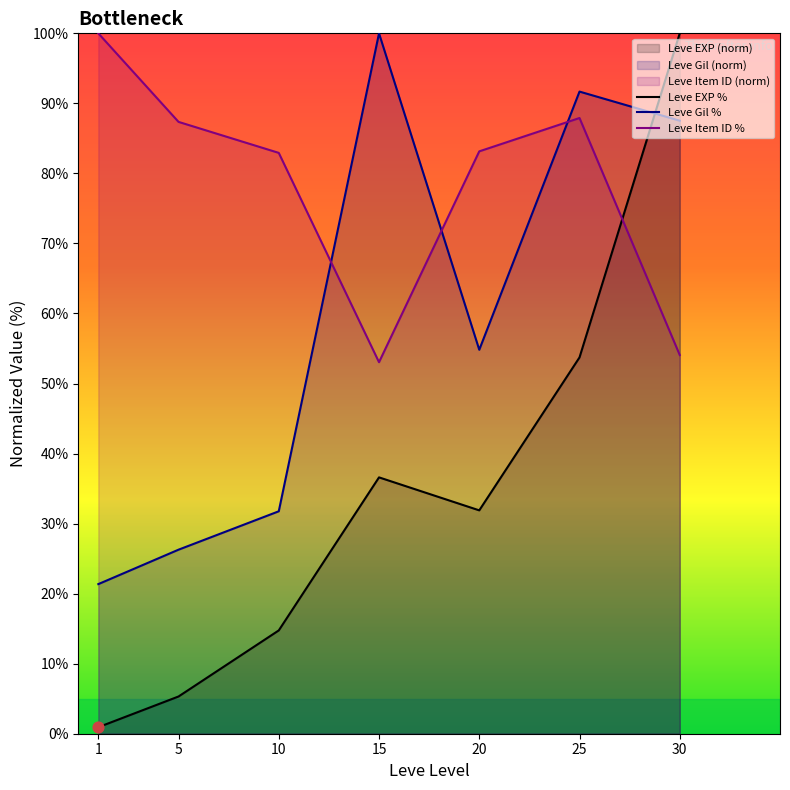

Which series has the largest Y range (max minus min)?

Leve EXP %